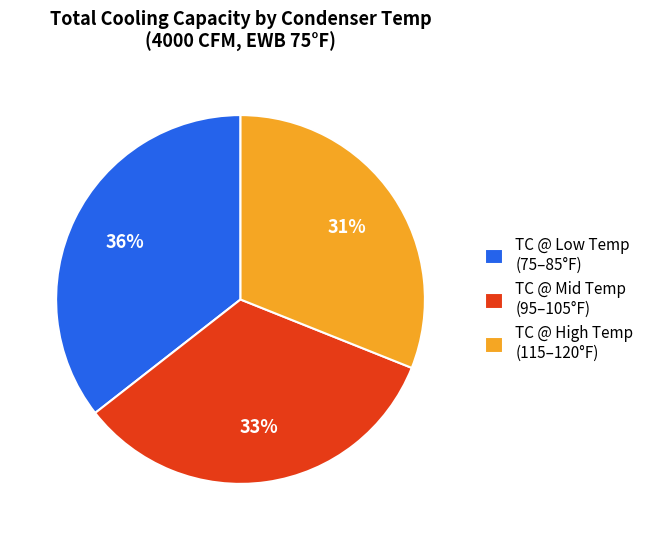

Is the sum of TC @ Low Temp (75–85°F) and TC @ Mid Temp (95–105°F) greater than half?

Yes